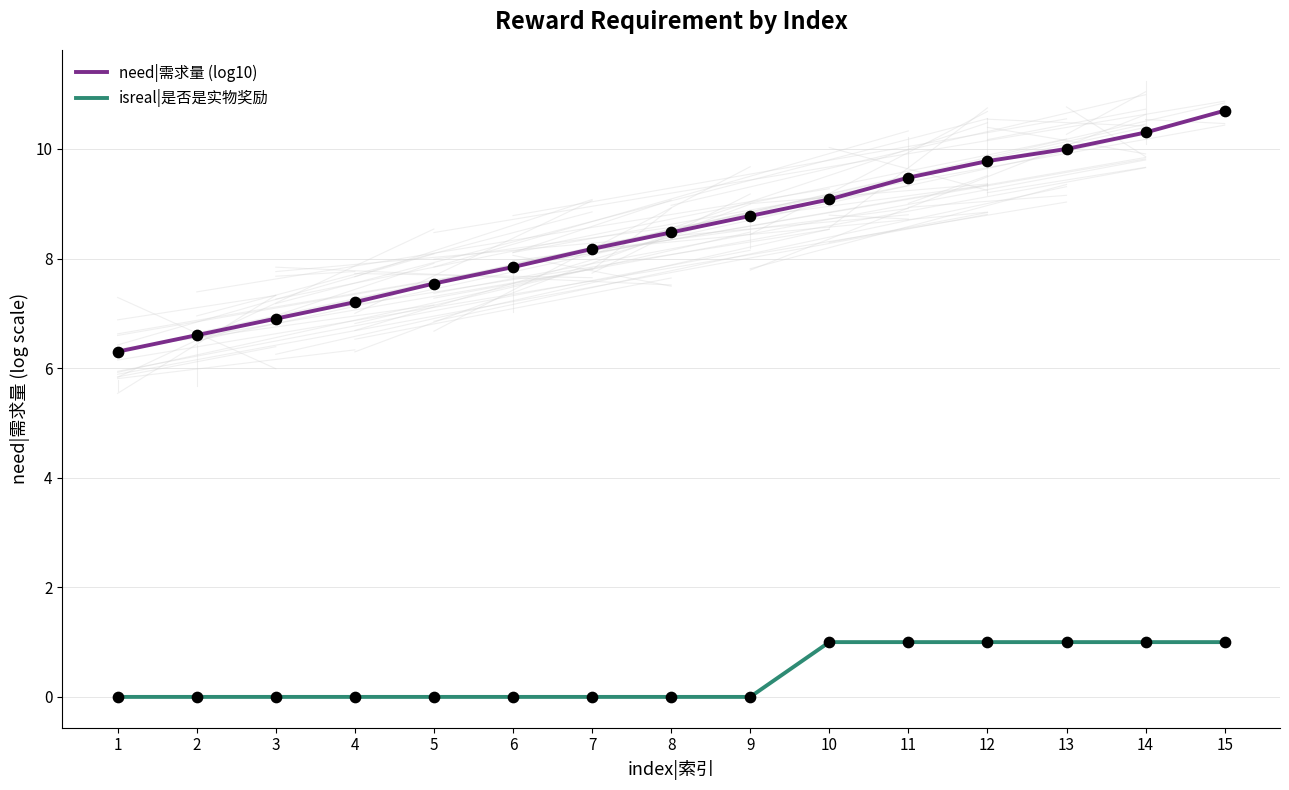

Which series has the widest spread of values?

need|需求量 (log10)